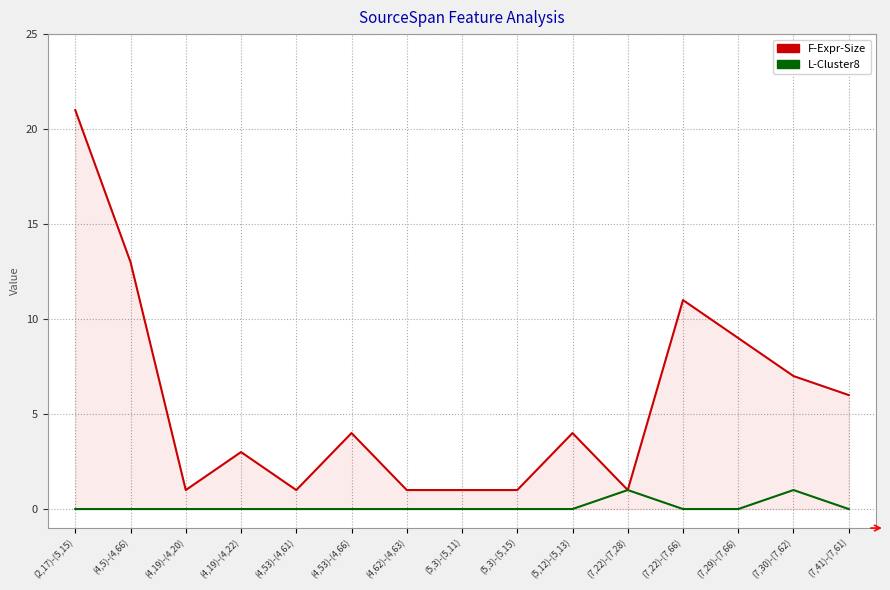

Which series changed the most between (2,17)-(5,15) and (5,3)-(5,11)?

F-Expr-Size